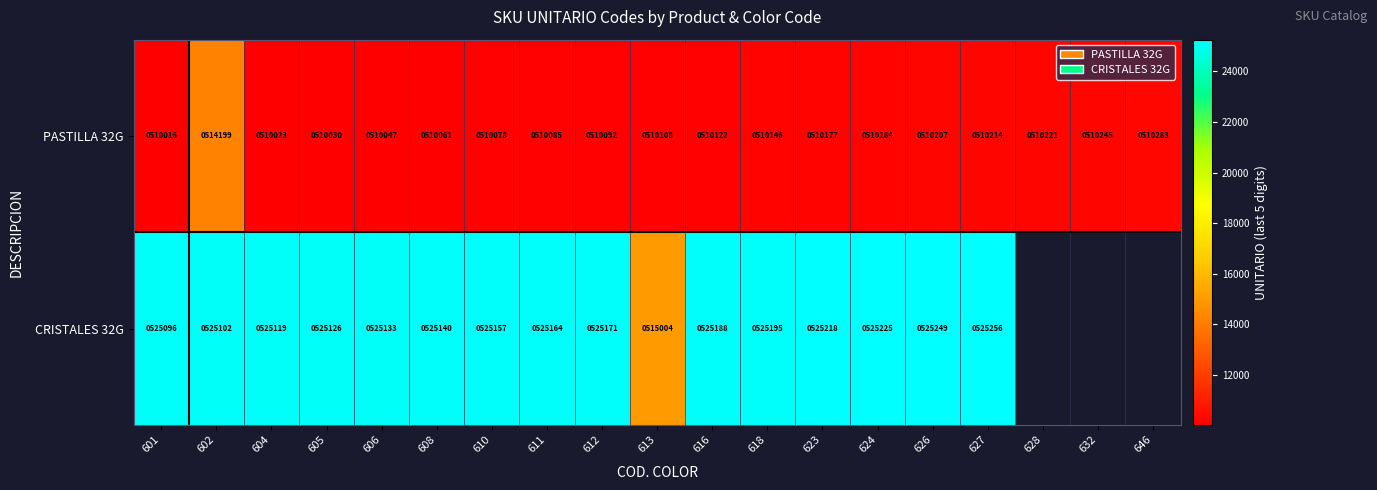

List the labels in order of PASTILLA 32G value, largest first.

602, 646, 632, 628, 627, 626, 624, 623, 618, 616, 613, 612, 611, 610, 608, 606, 605, 604, 601